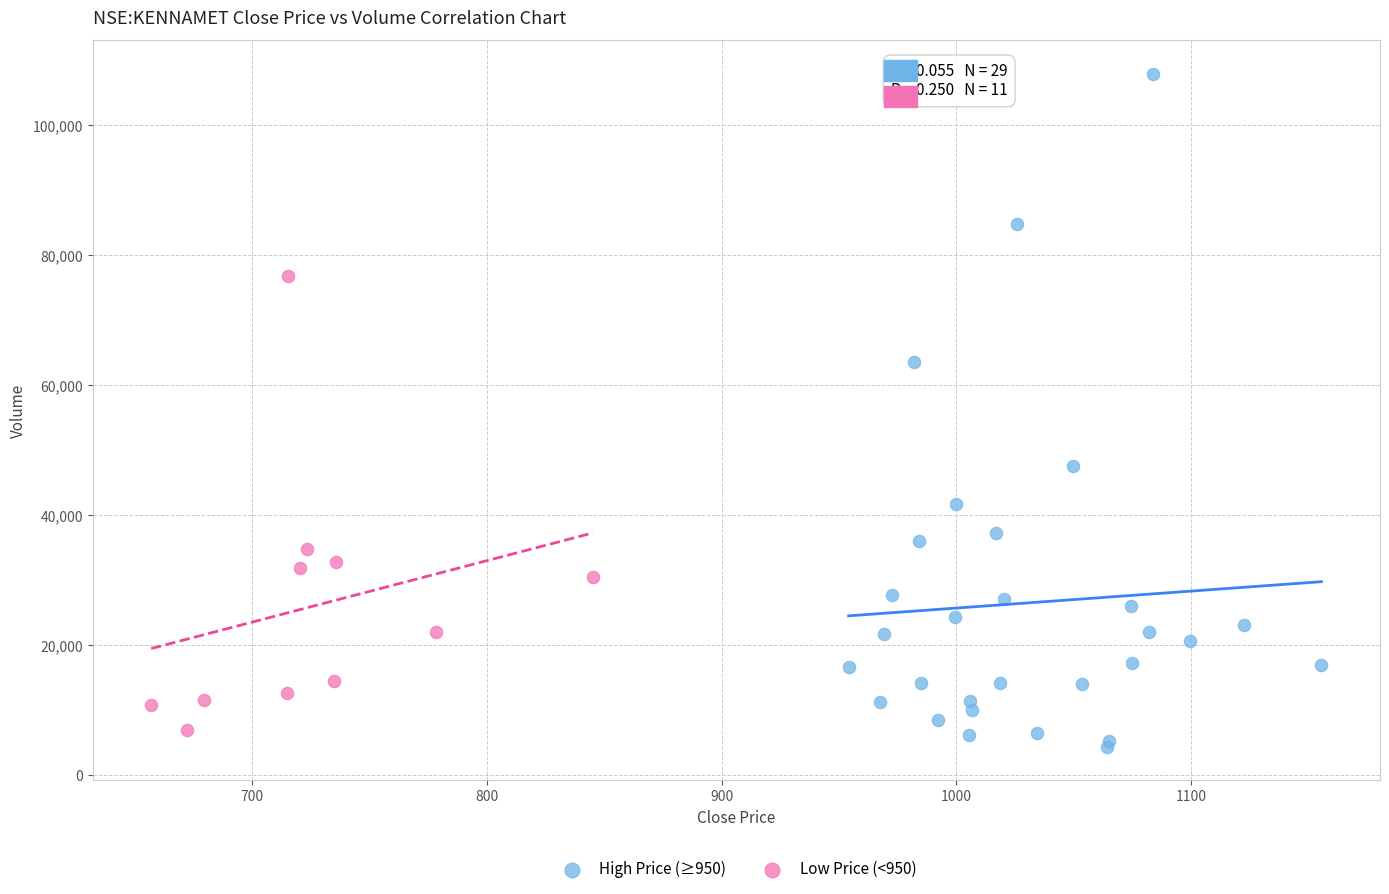

Which series has the widest spread of Y values?

High Price (≥950)